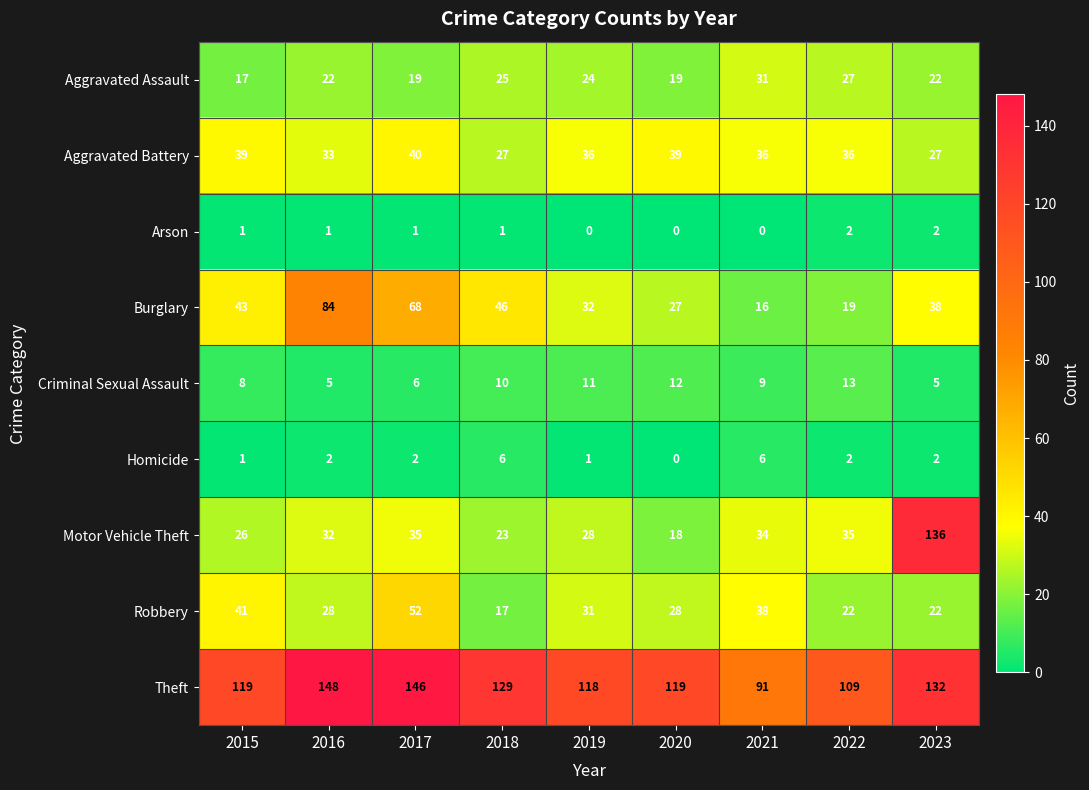

Between 2019 and 2022, which series saw the biggest shift?

Burglary